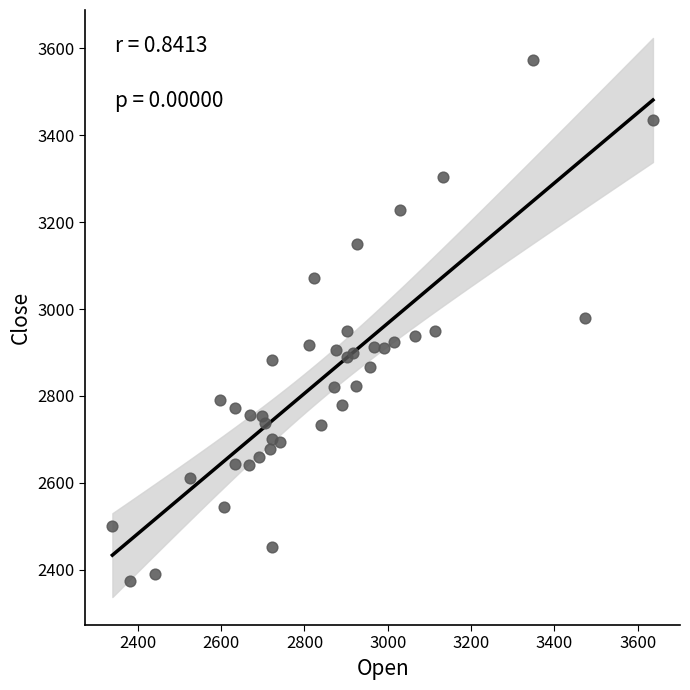

What is the range of X values (max minus min)?

1297.7